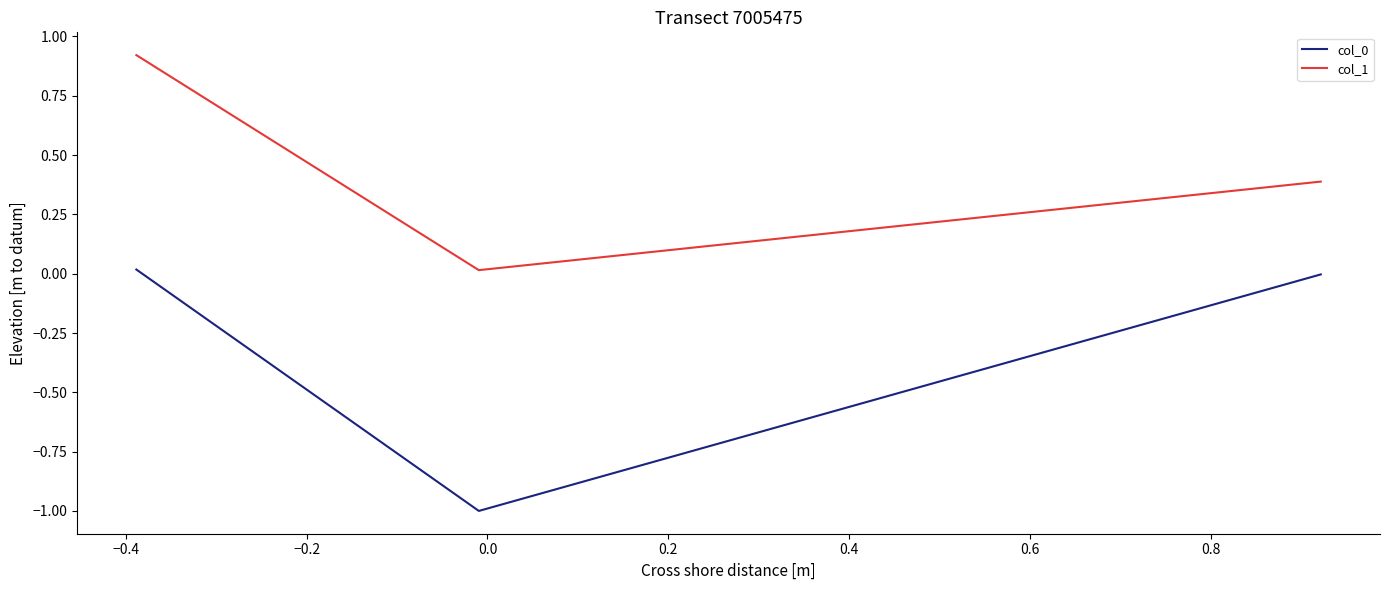

Which series has the largest total across all categories?

col_1